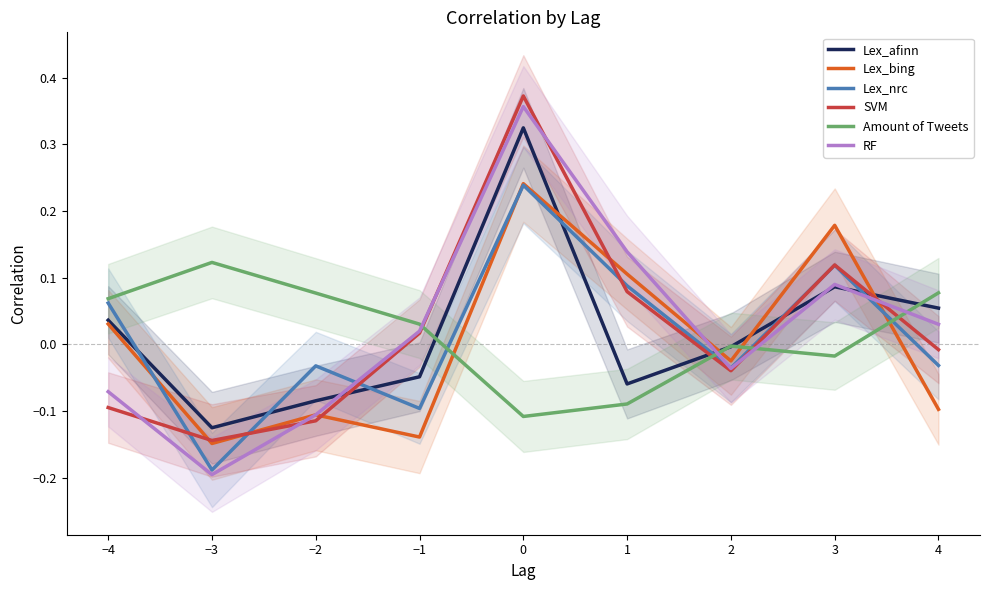

How many values in the Lex_nrc series exceed 0?

4